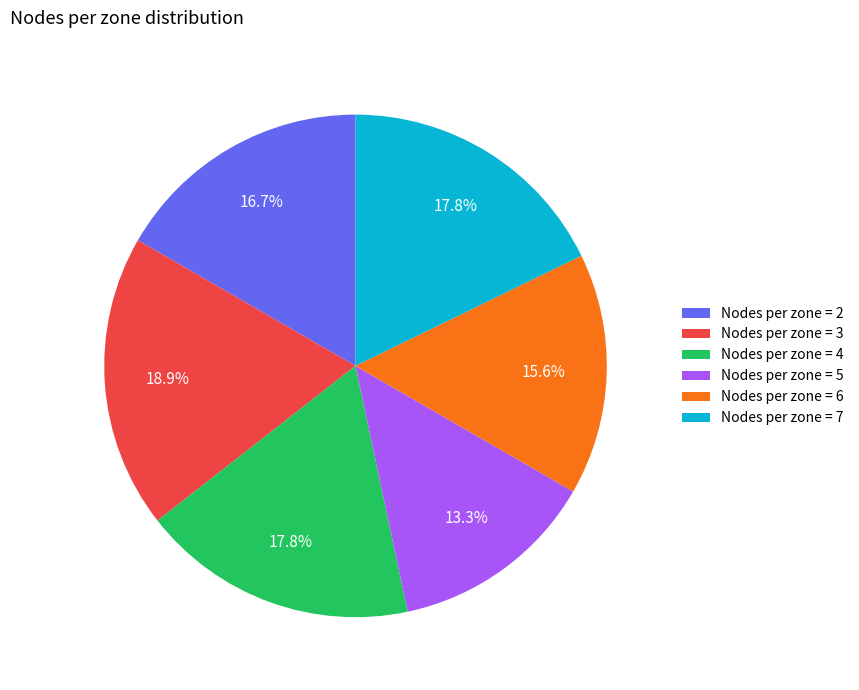

Combined, do Nodes per zone = 7 and Nodes per zone = 6 account for over 50%?

No